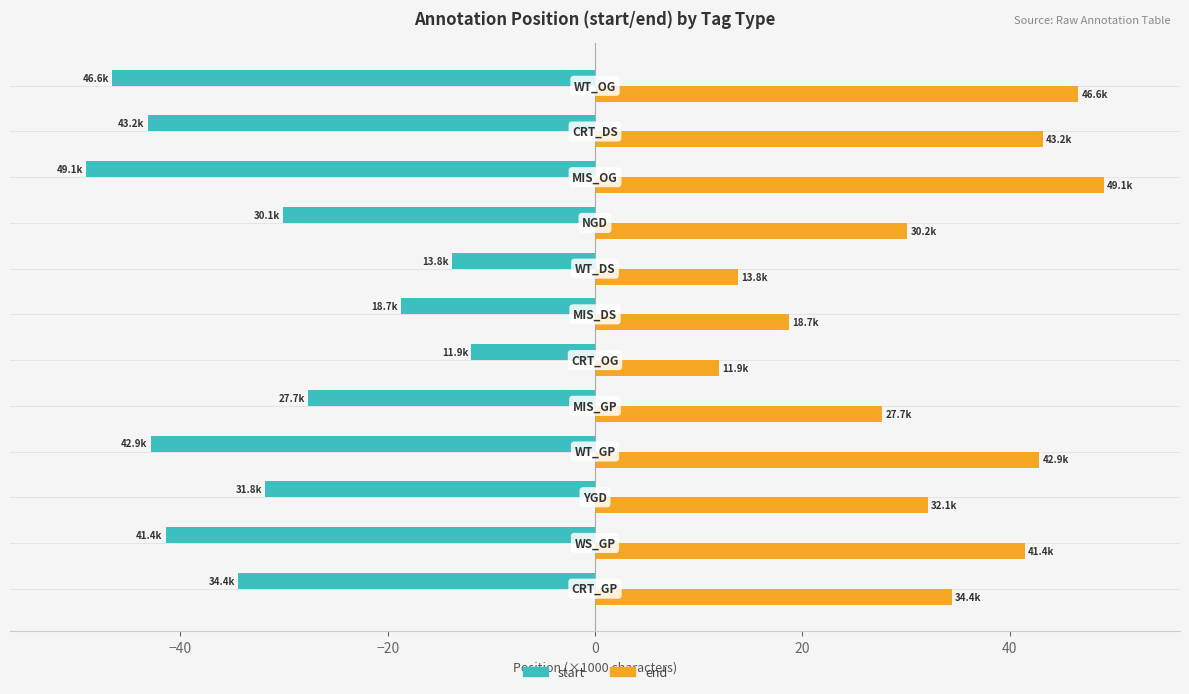

List the series in order of their peak value, lowest first.

start, end